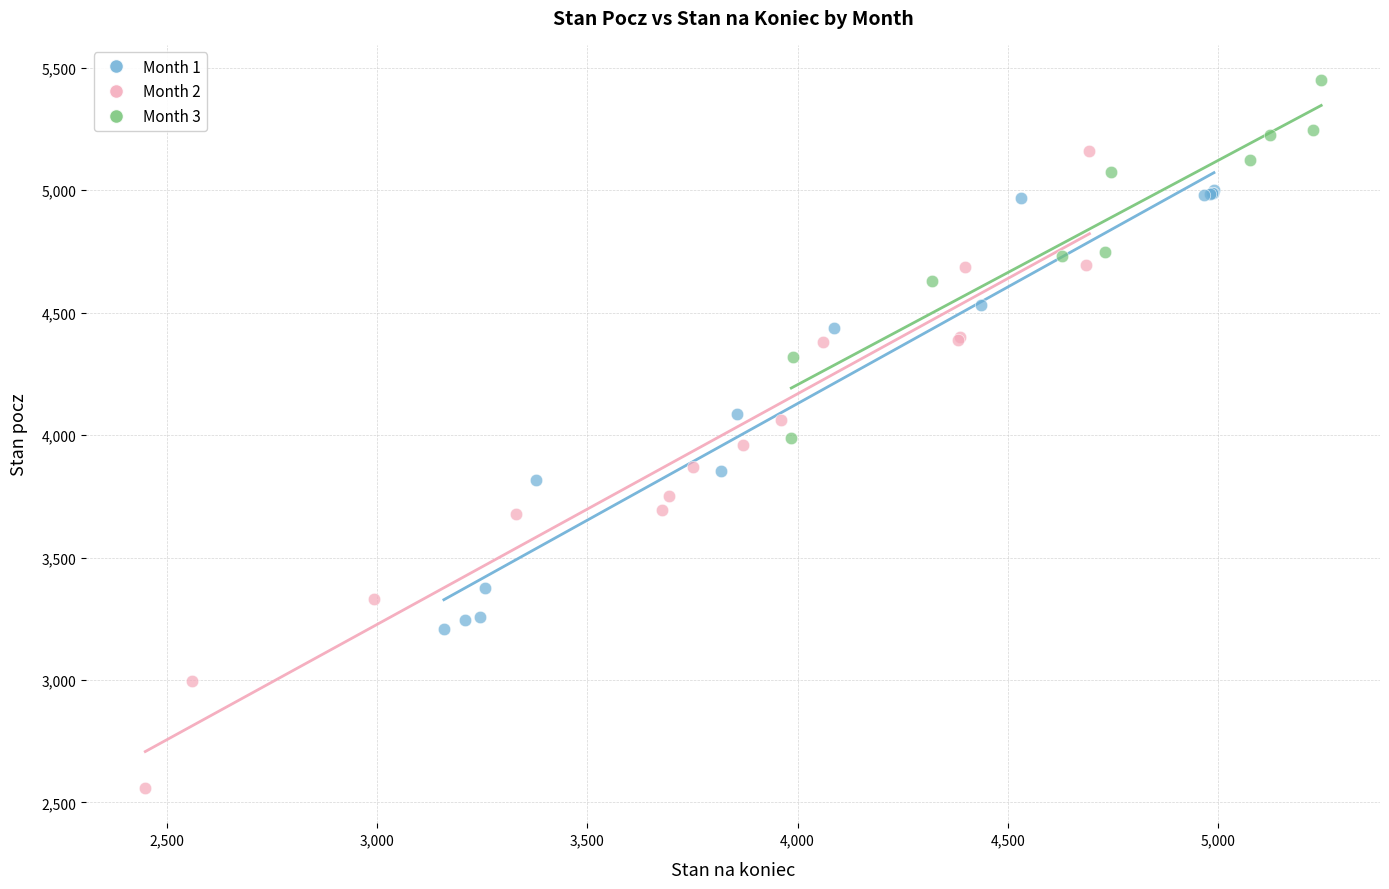

Which series contains the highest Y value?

Month 3